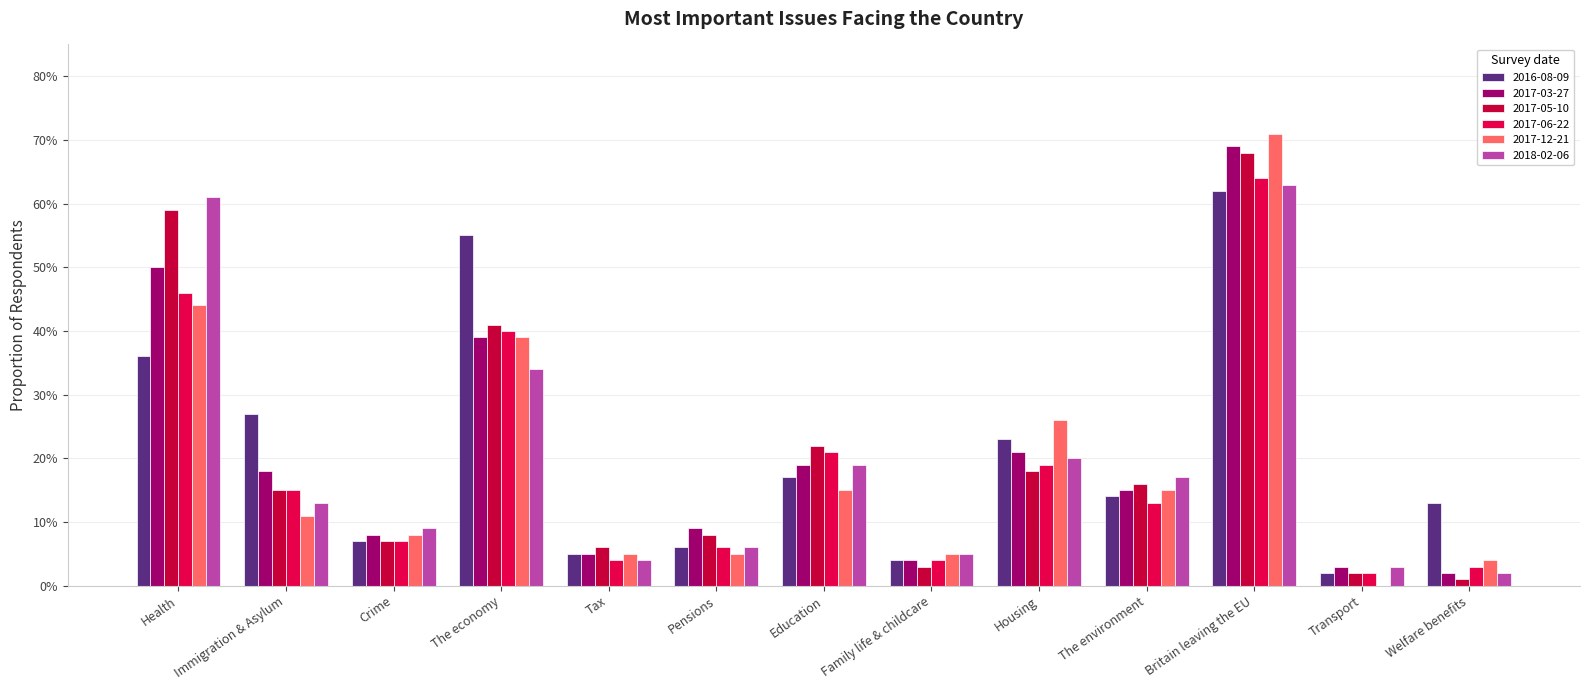

Is it true that 2017-05-10 equals 0.3 at The environment?

False